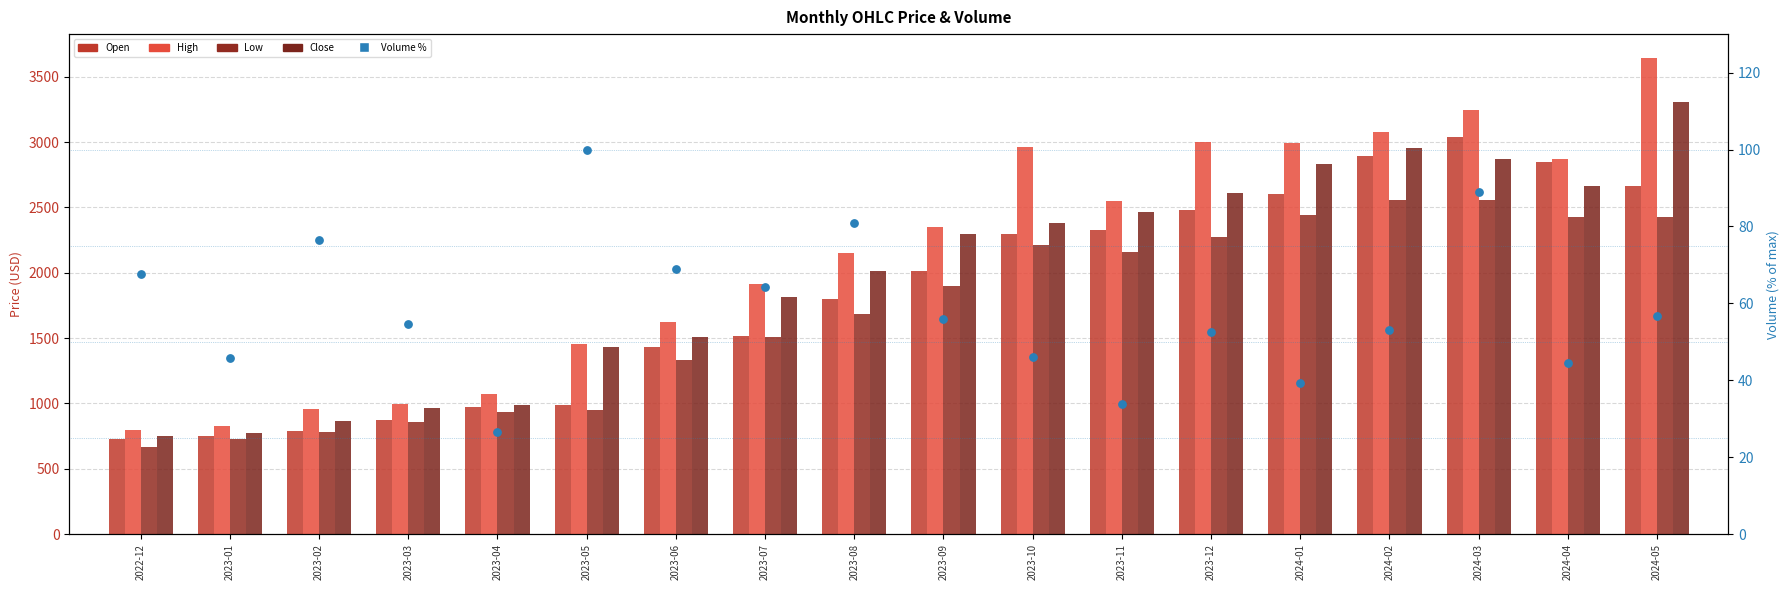

Which series contains the lowest Y value?

Volume %